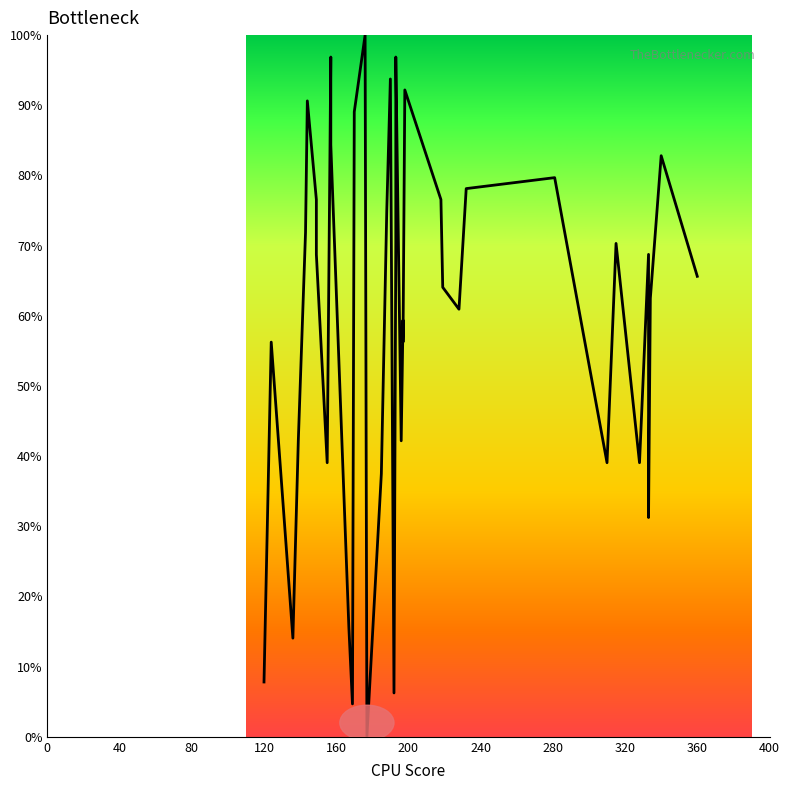

What is the average value?

59.9